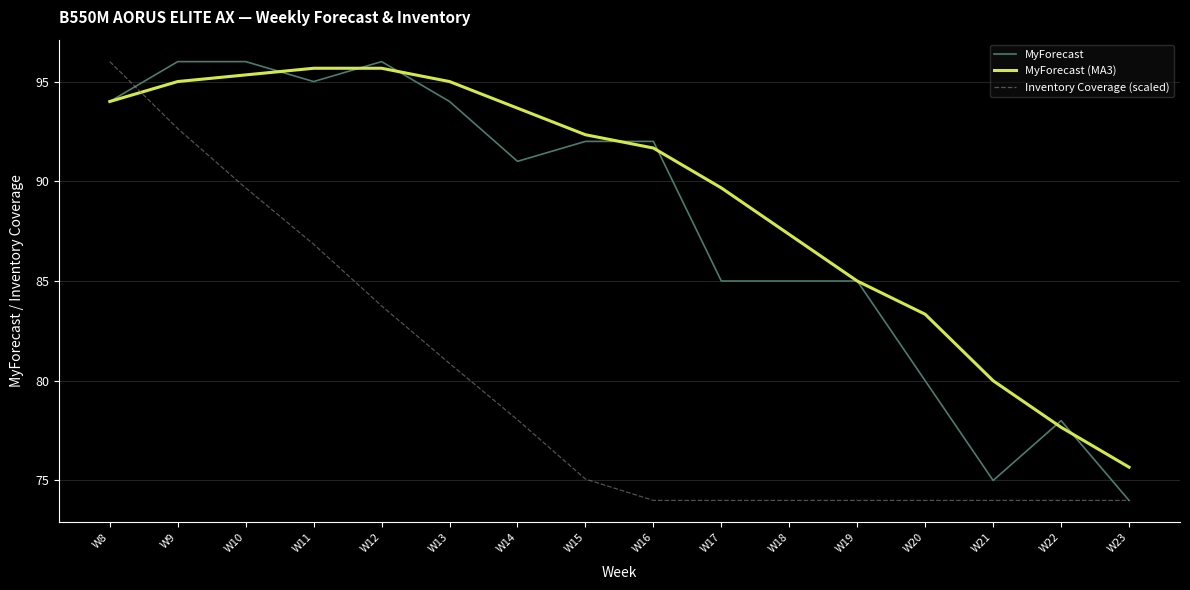

Between W10 and W20, which series saw the biggest shift?

MyForecast